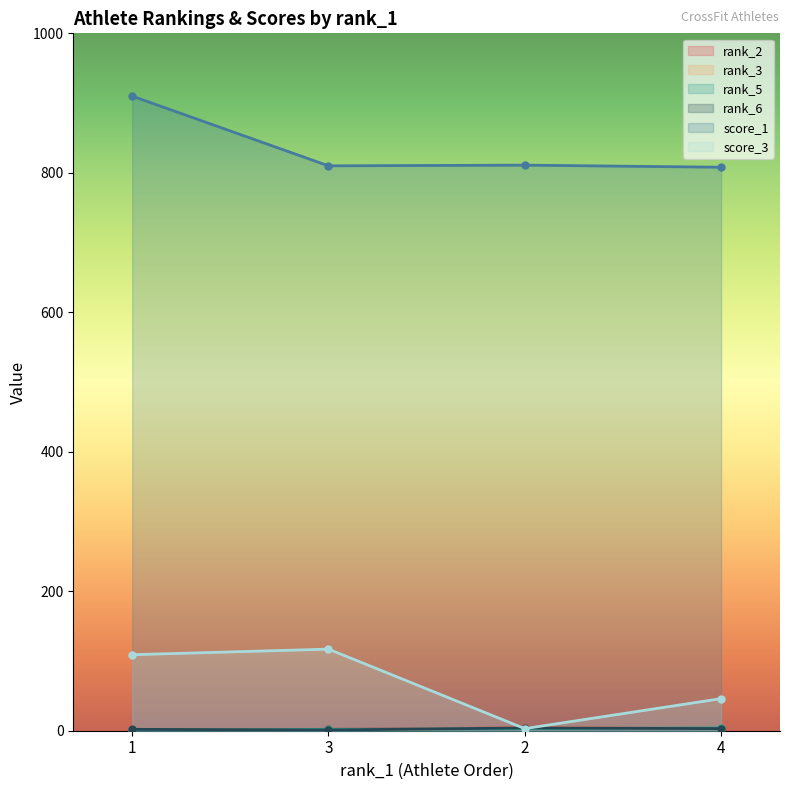

At which category is the sum across all series the highest?

1